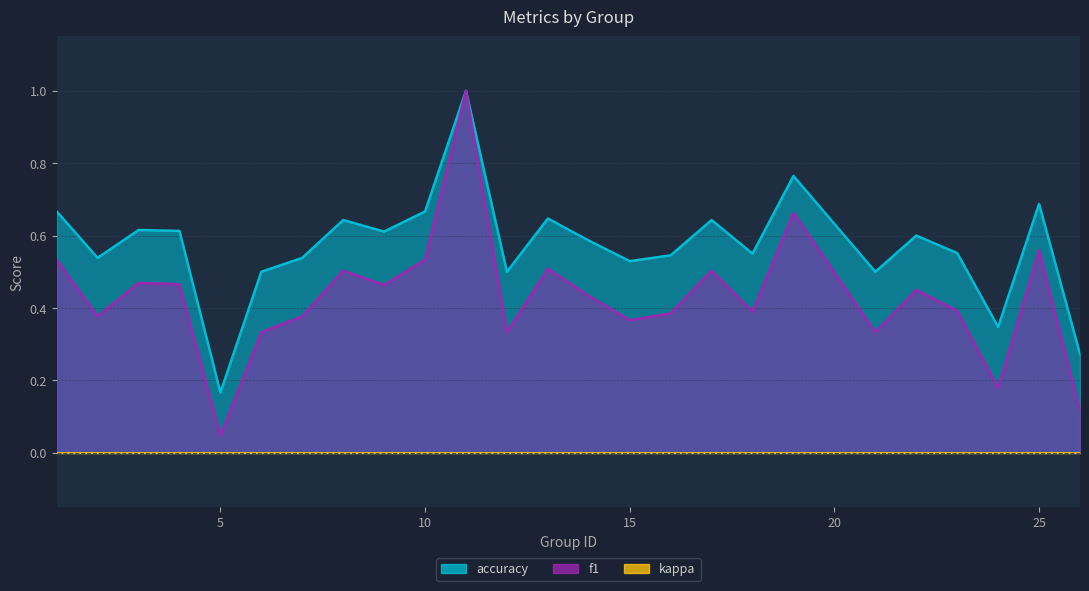

In f1, how many points are higher than both neighbors (excluding endpoints)?

8